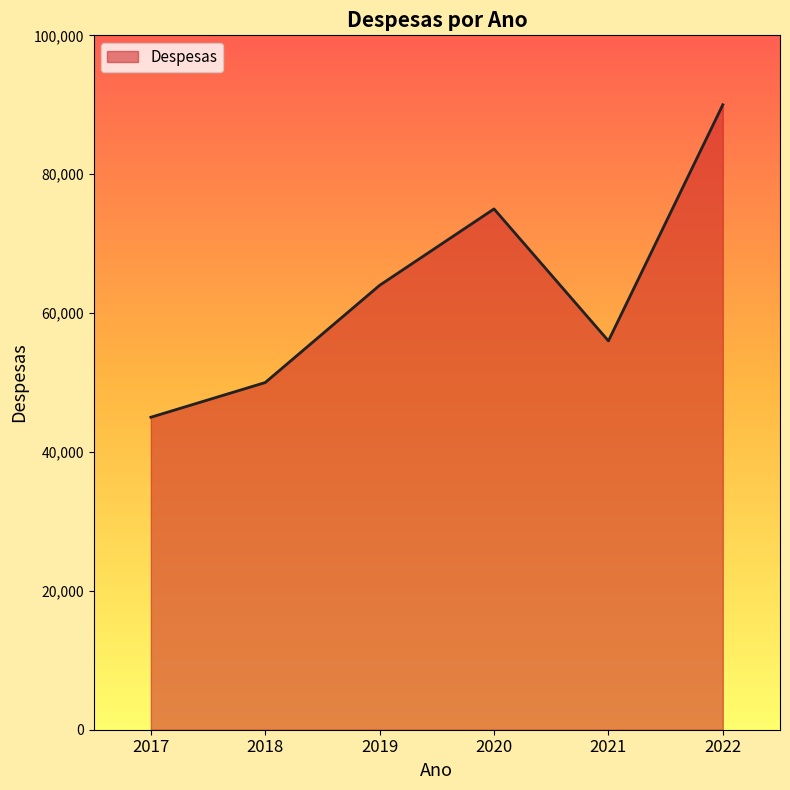

Between 2020 and 2018, which is larger?

2020